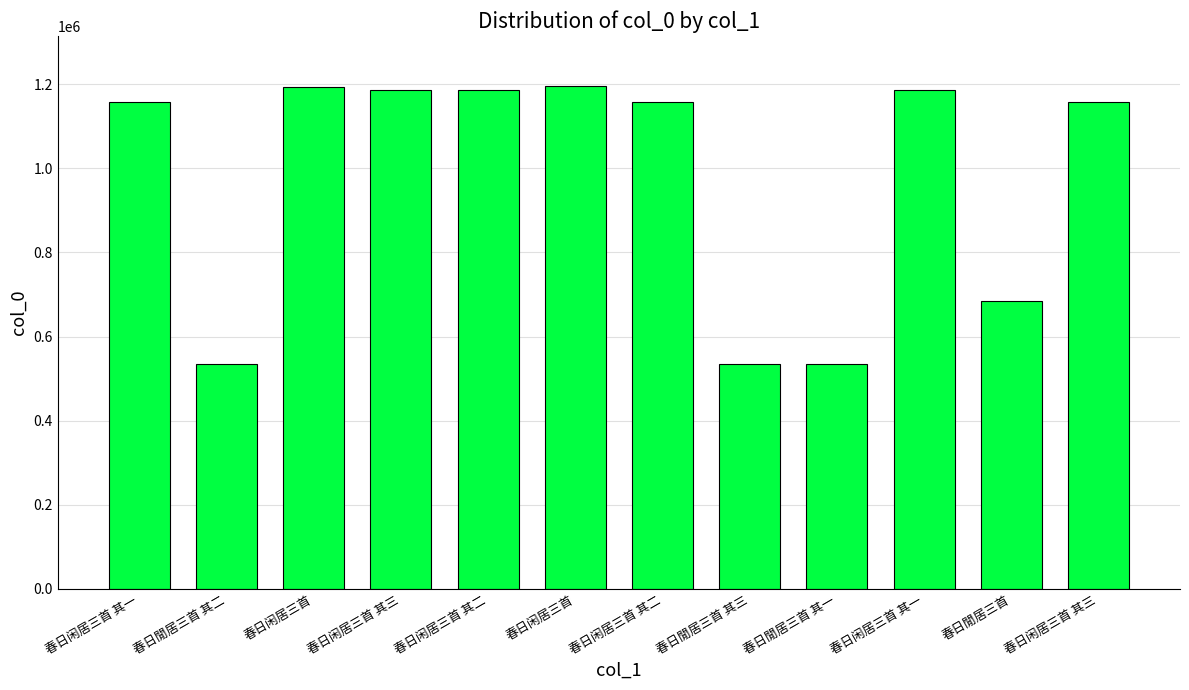

Count the number of categories in the chart.

12